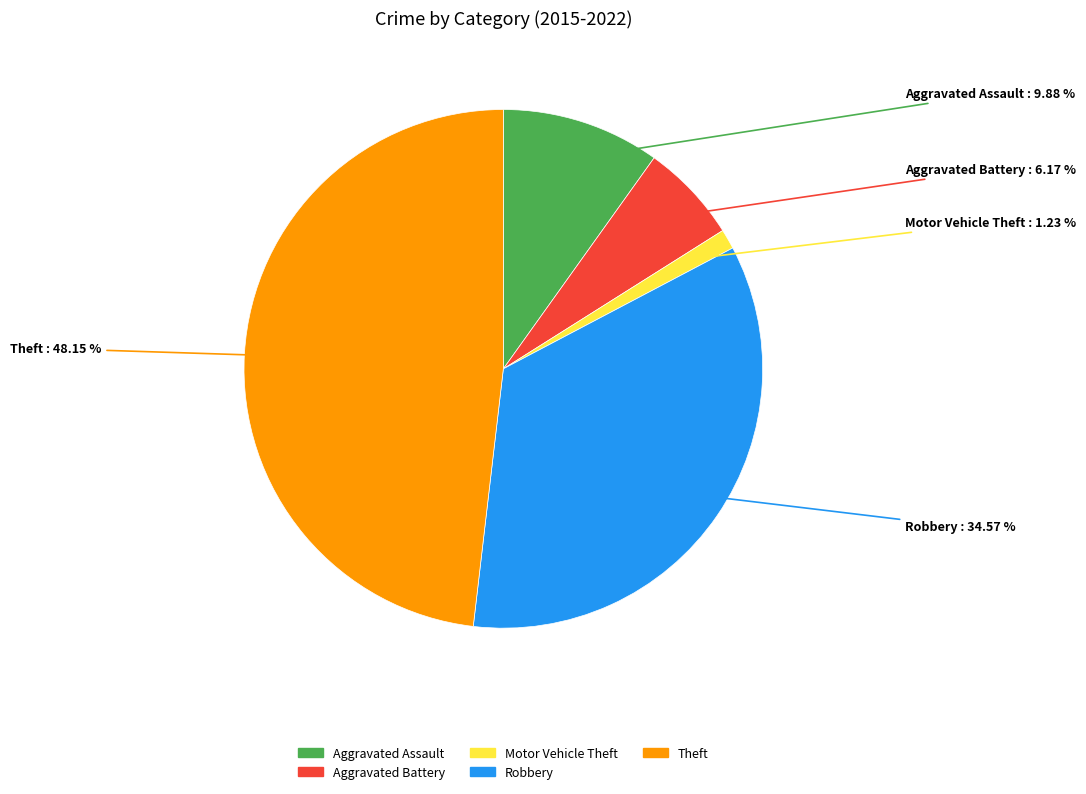

True or false: Motor Vehicle Theft accounts for 1% of the total.

True